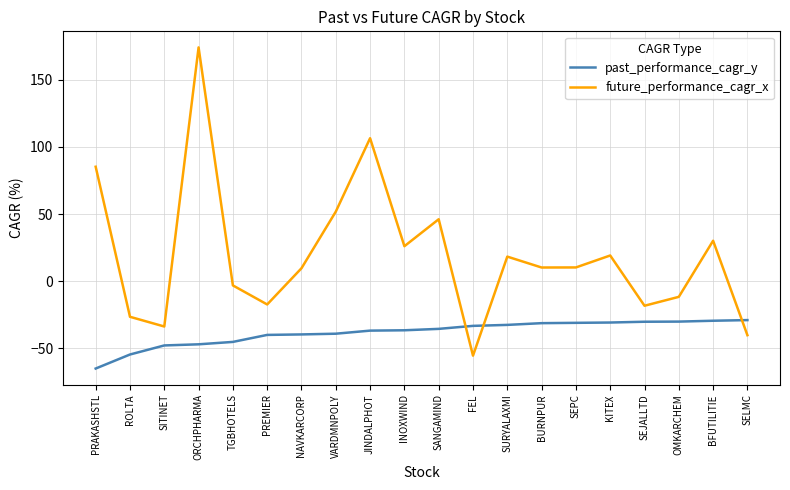

List the series in order of their peak value, lowest first.

past_performance_cagr_y, future_performance_cagr_x